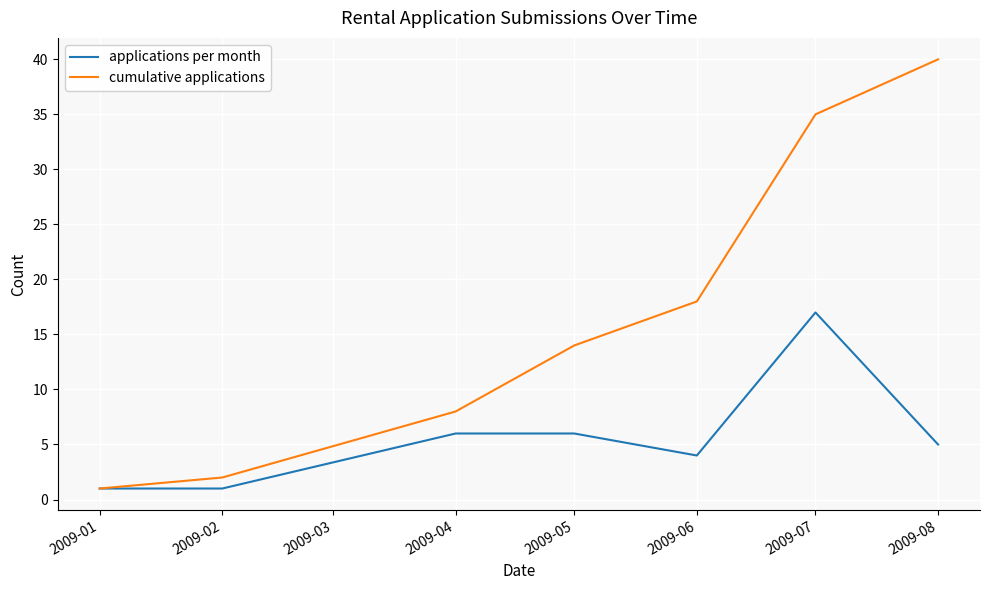

Is it true that applications per month equals 8 at 2009-04?

False